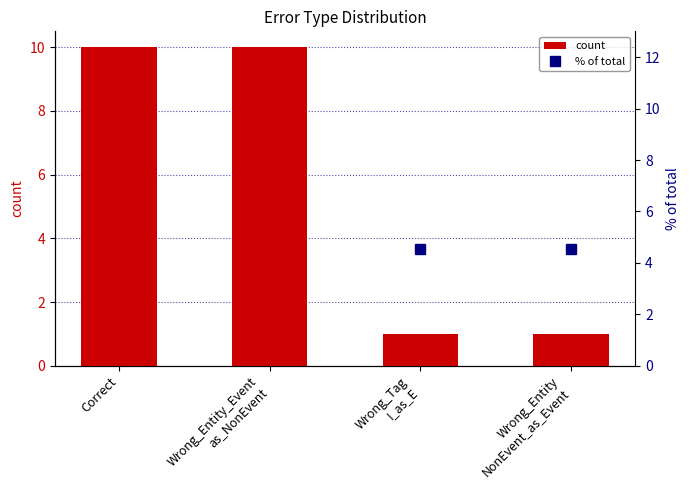

True or false: count has a value of 13.7 at Correct.

False